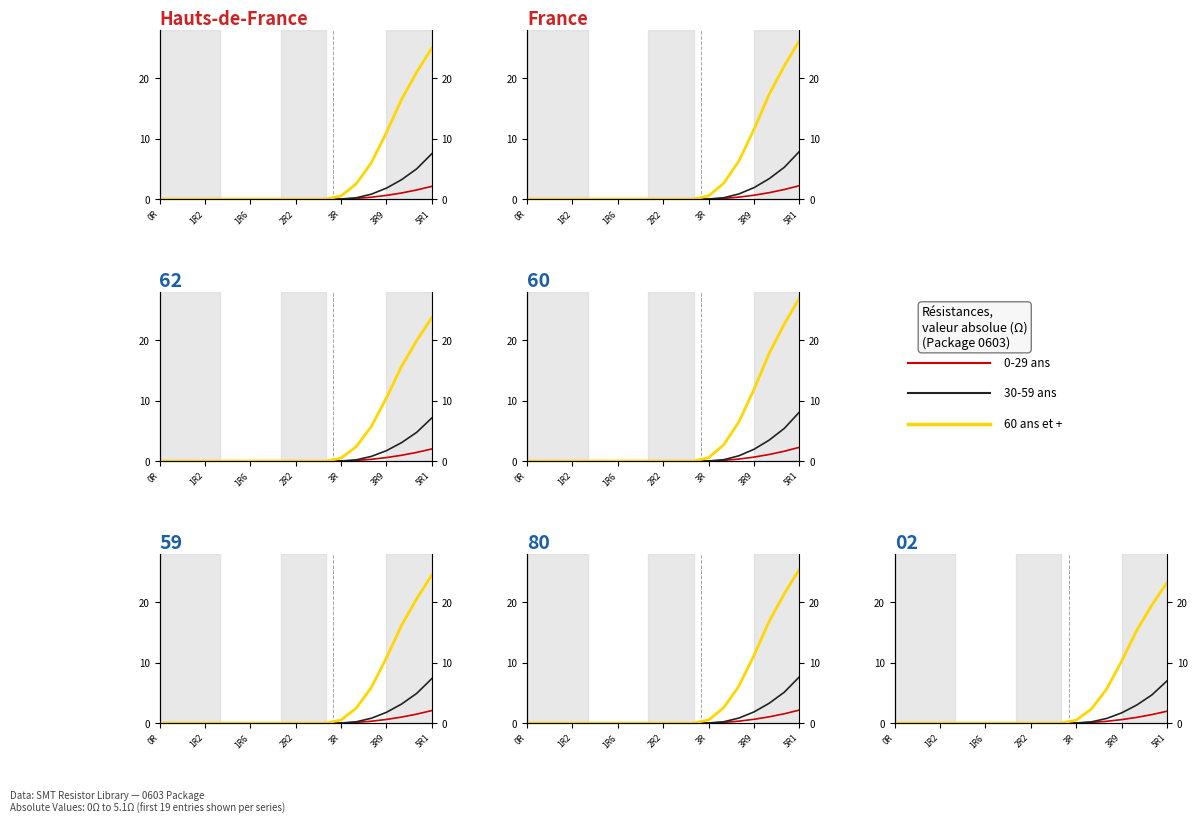

Which series has the widest spread of values?

60 ans et +